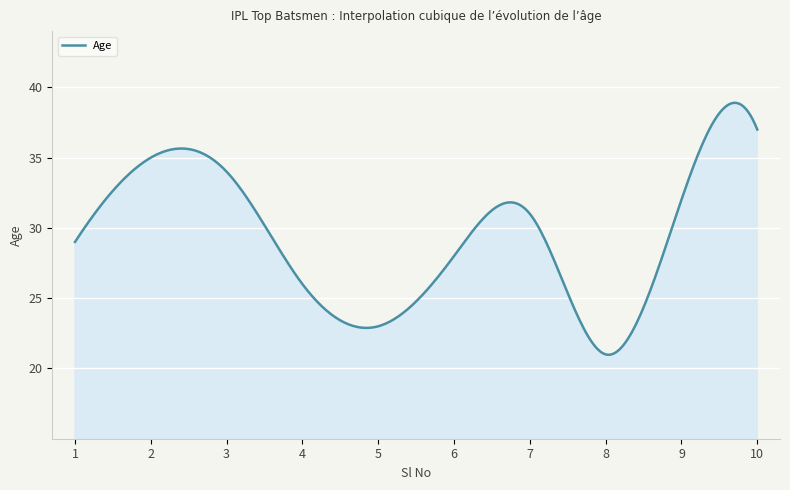

True or false: there are more than 1 points higher than both neighbors.

True